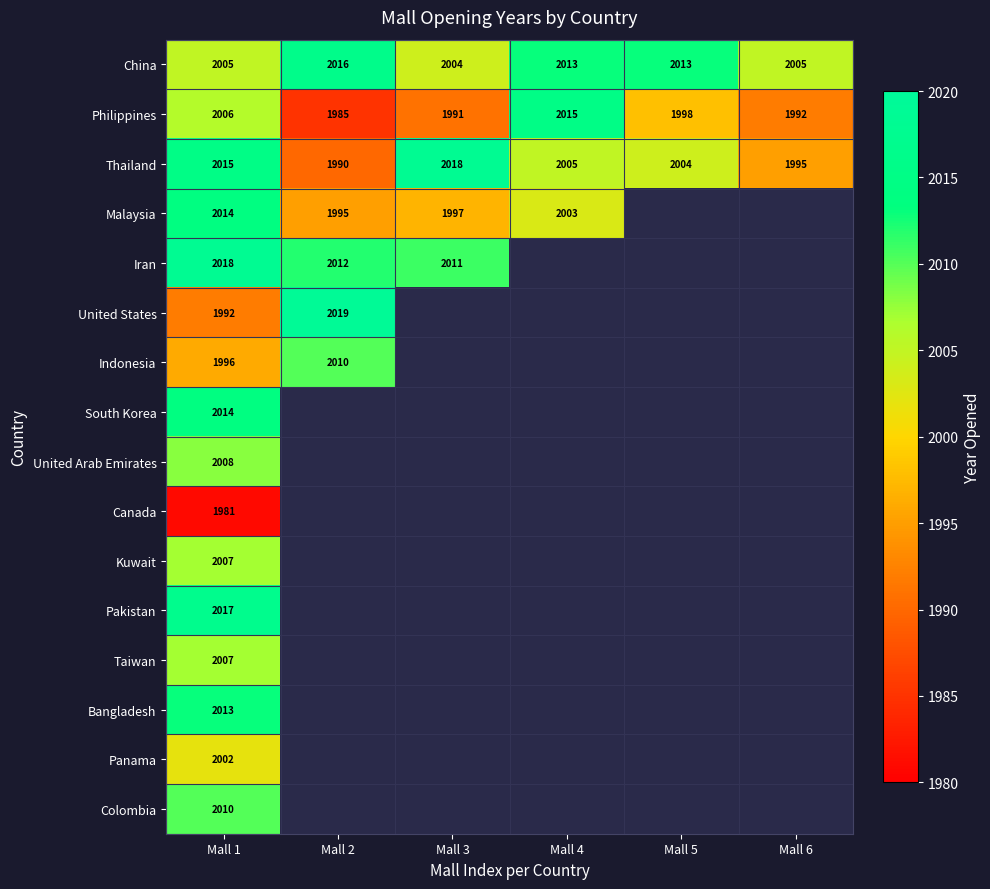

What is the lowest value of the China series?

2004